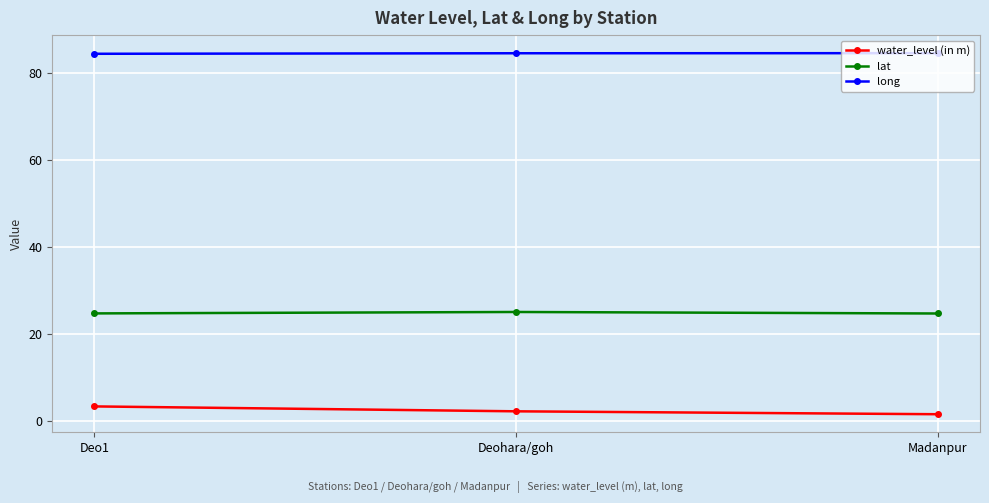

What is the lowest value of the lat series?

24.7